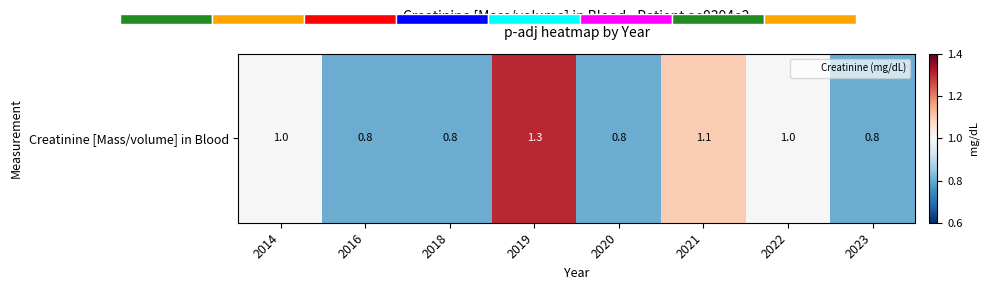

At which label is the value closest to 1?

2014